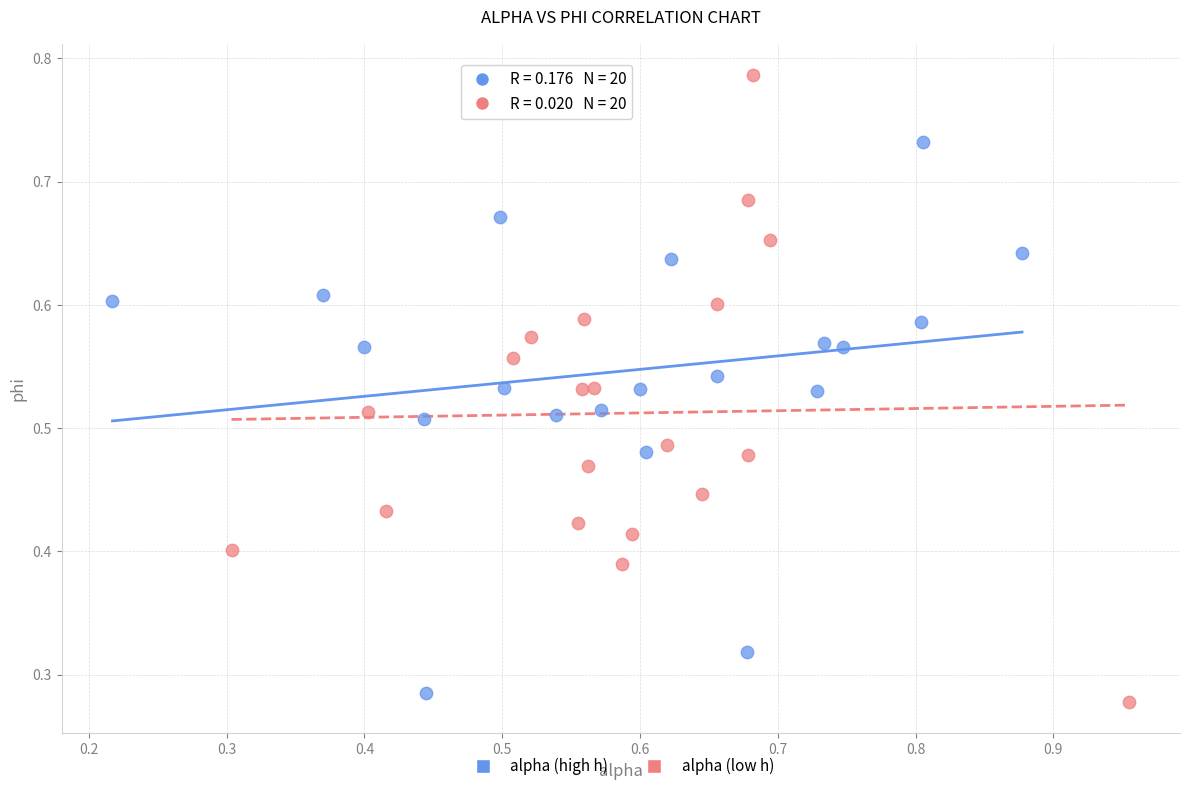

Which series contains the lowest Y value?

alpha (low h)